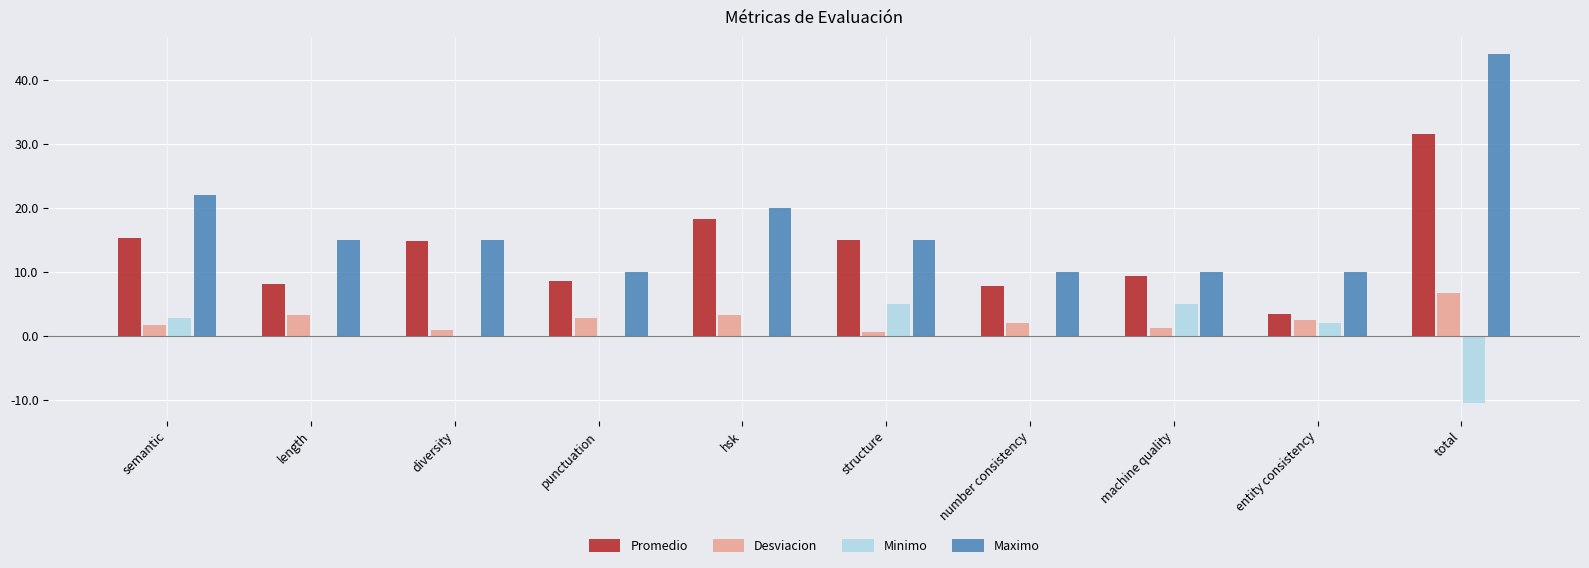

What is the greatest value displayed?

44.0